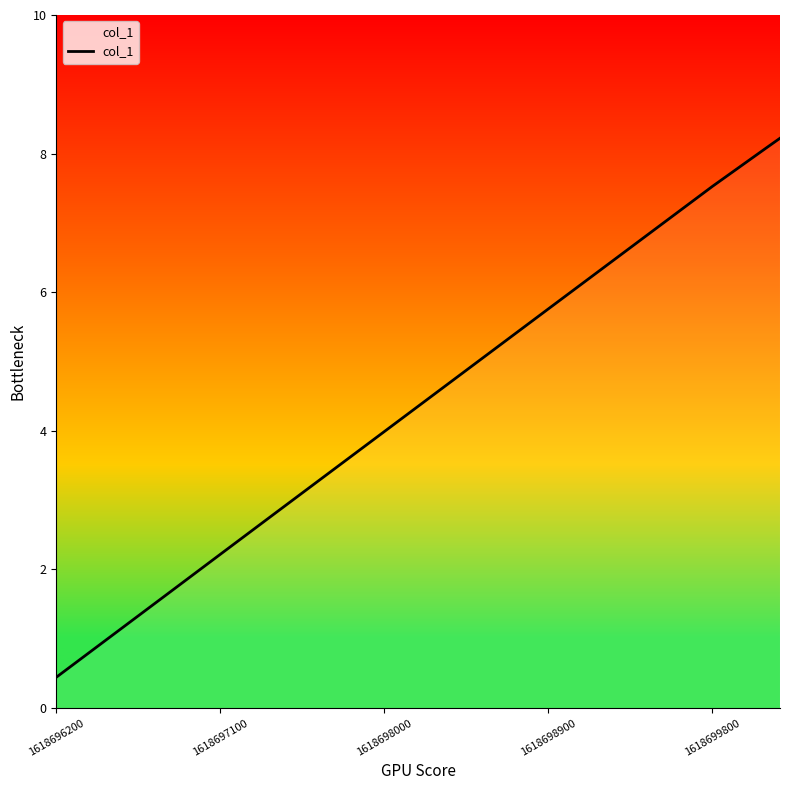

Is this an area chart (filled region under the line)?

No